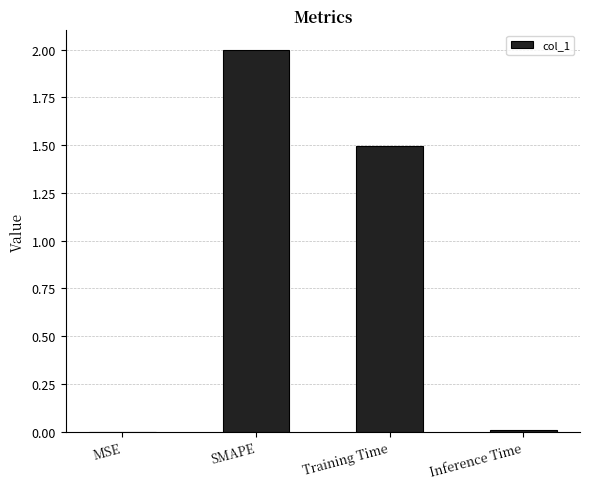

What is the sum of all values?

3.5